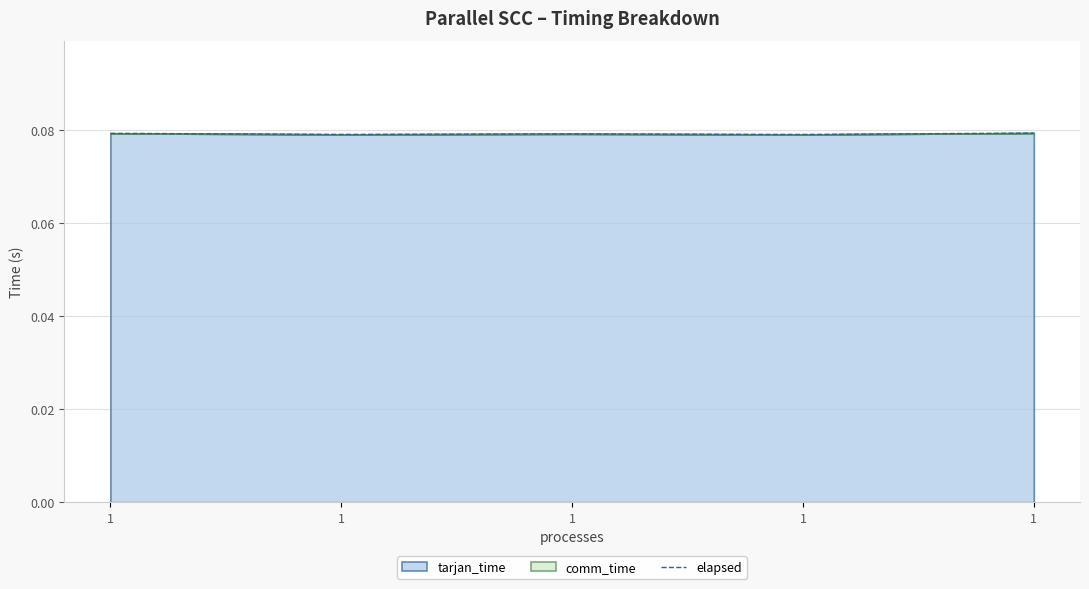

Count the number of data series in this chart.

1